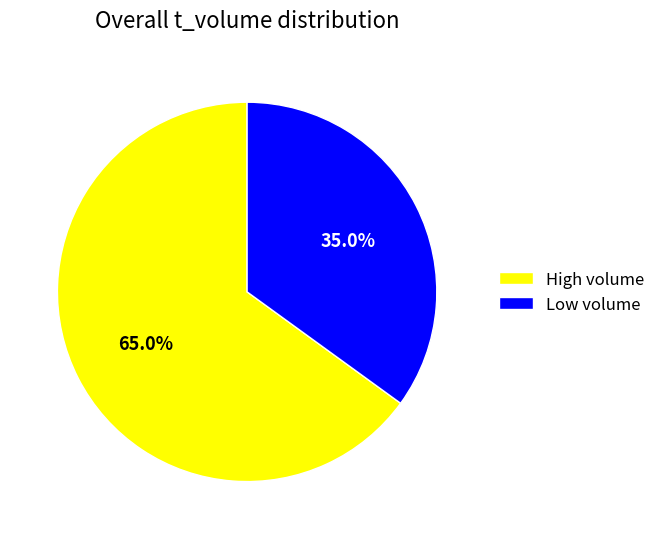

Between High volume and Low volume, which is larger?

High volume